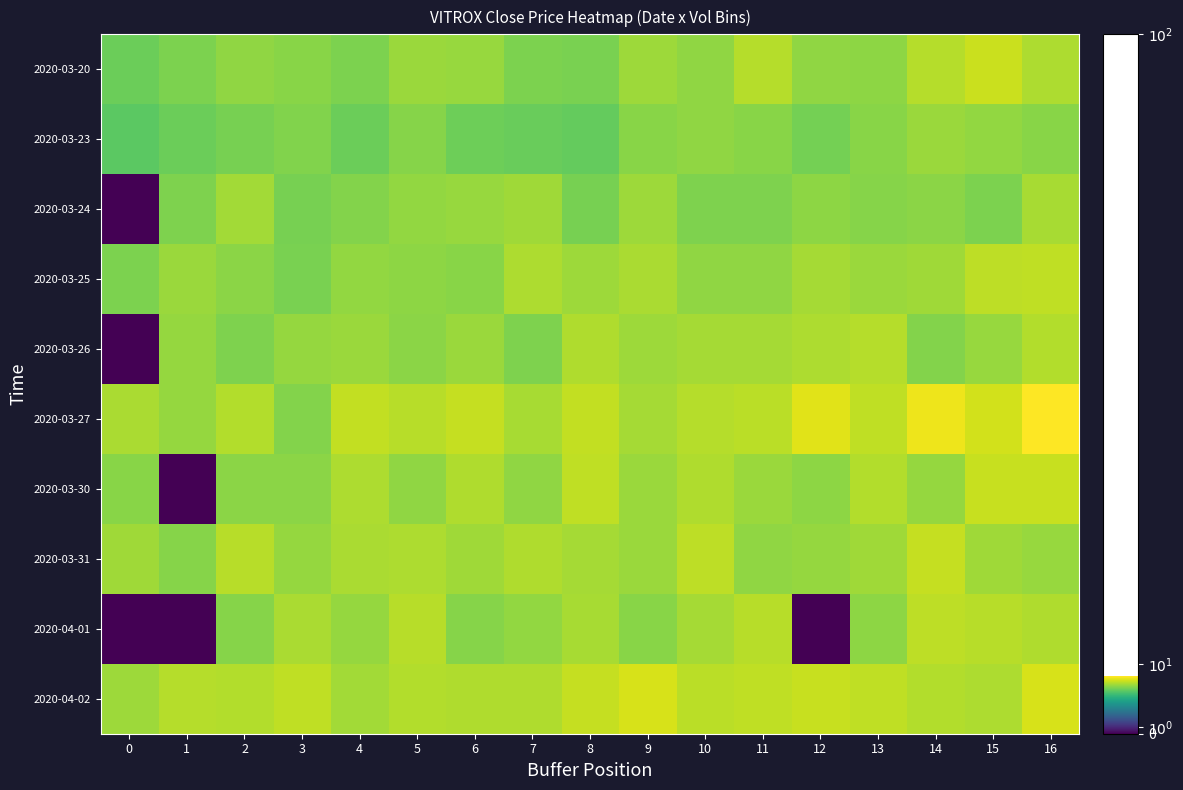

Rank the series at 14 from lowest to highest value.

2020-03-26, 2020-03-24, 2020-03-30, 2020-03-23, 2020-03-25, 2020-04-02, 2020-03-20, 2020-04-01, 2020-03-31, 2020-03-27